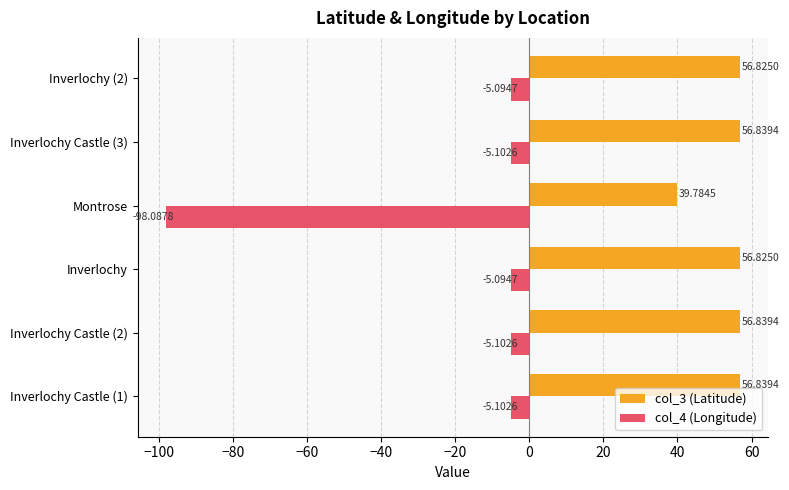

At which label is col_3 (Latitude) closest to 48?

Montrose